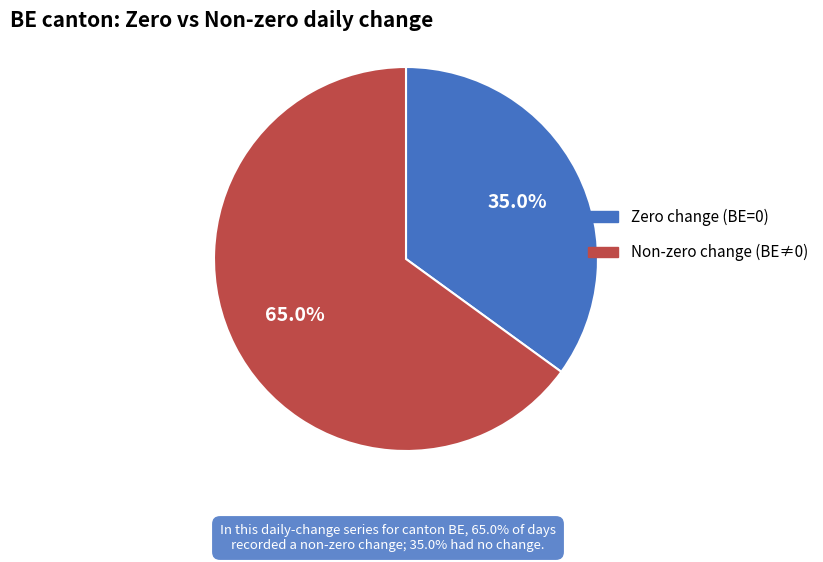

Does any single category account for the majority?

Yes